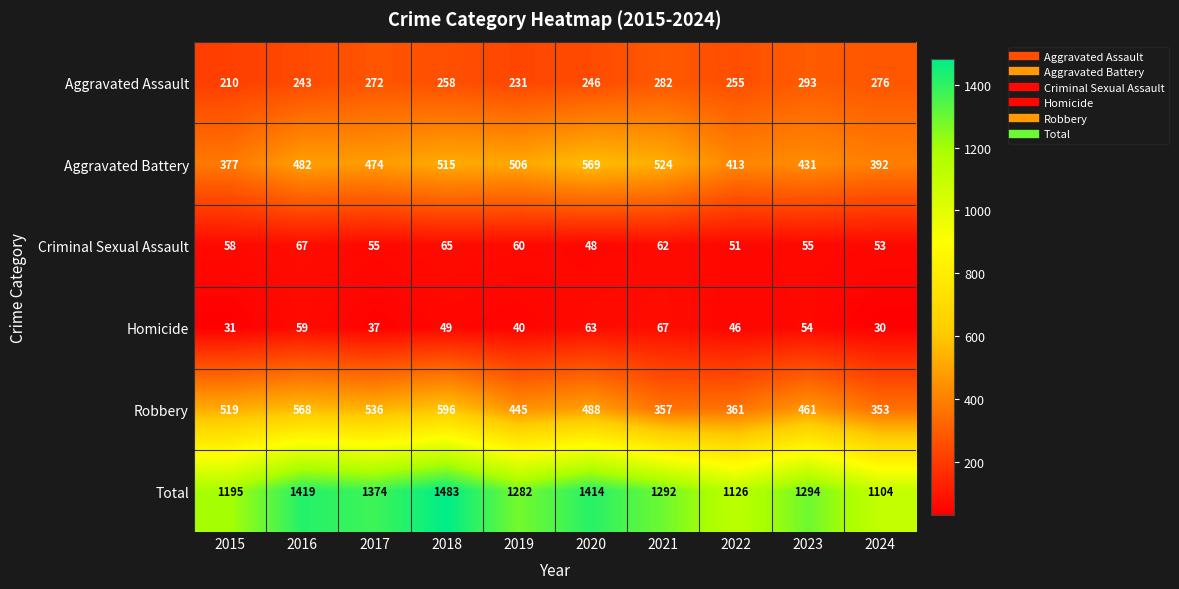

At how many categories does at least one series exceed 396?

10